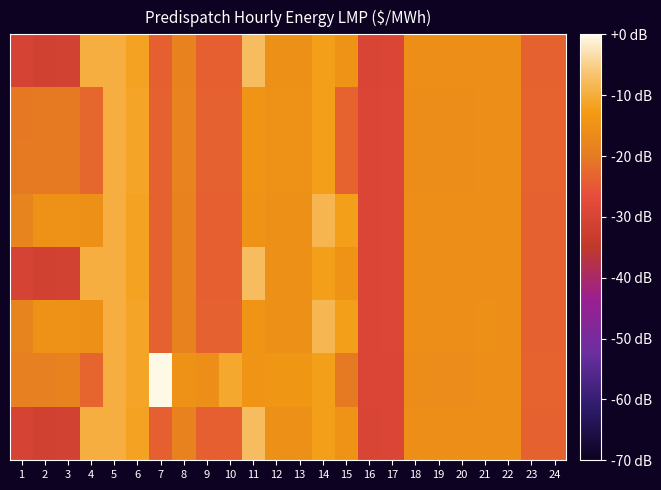

Count the number of categories in the chart.

24